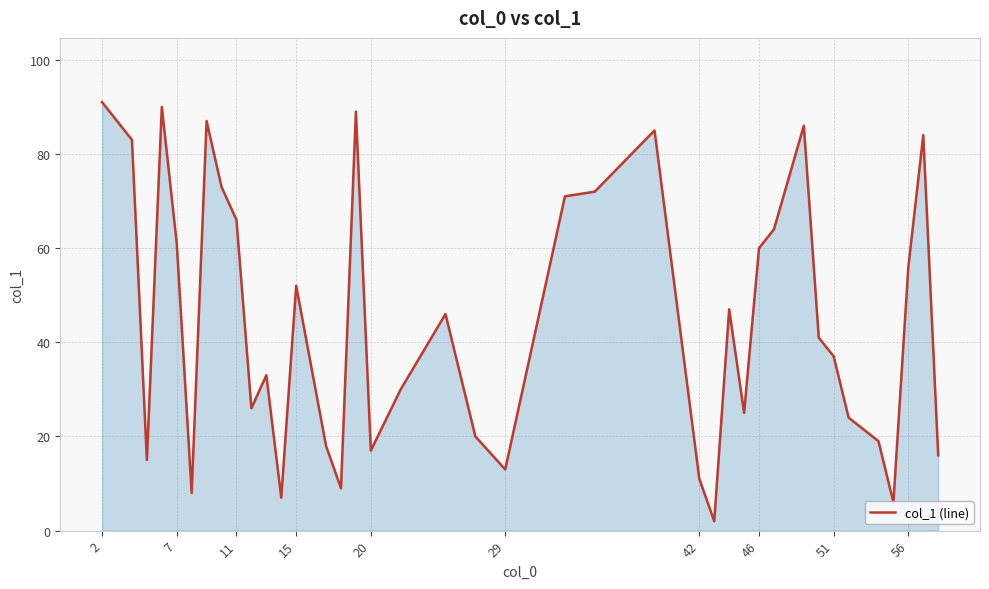

What is the greatest value displayed?

91